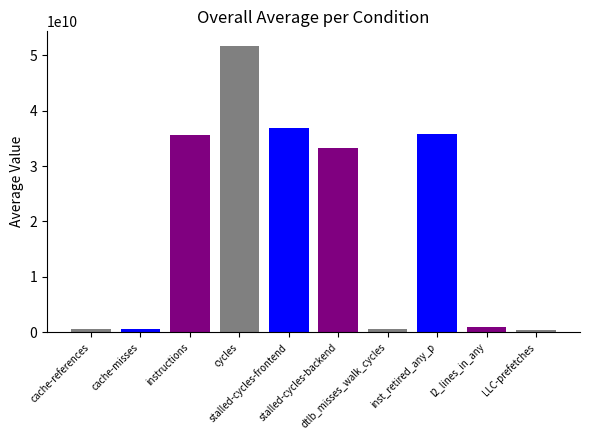

How many bars are there in total?

10